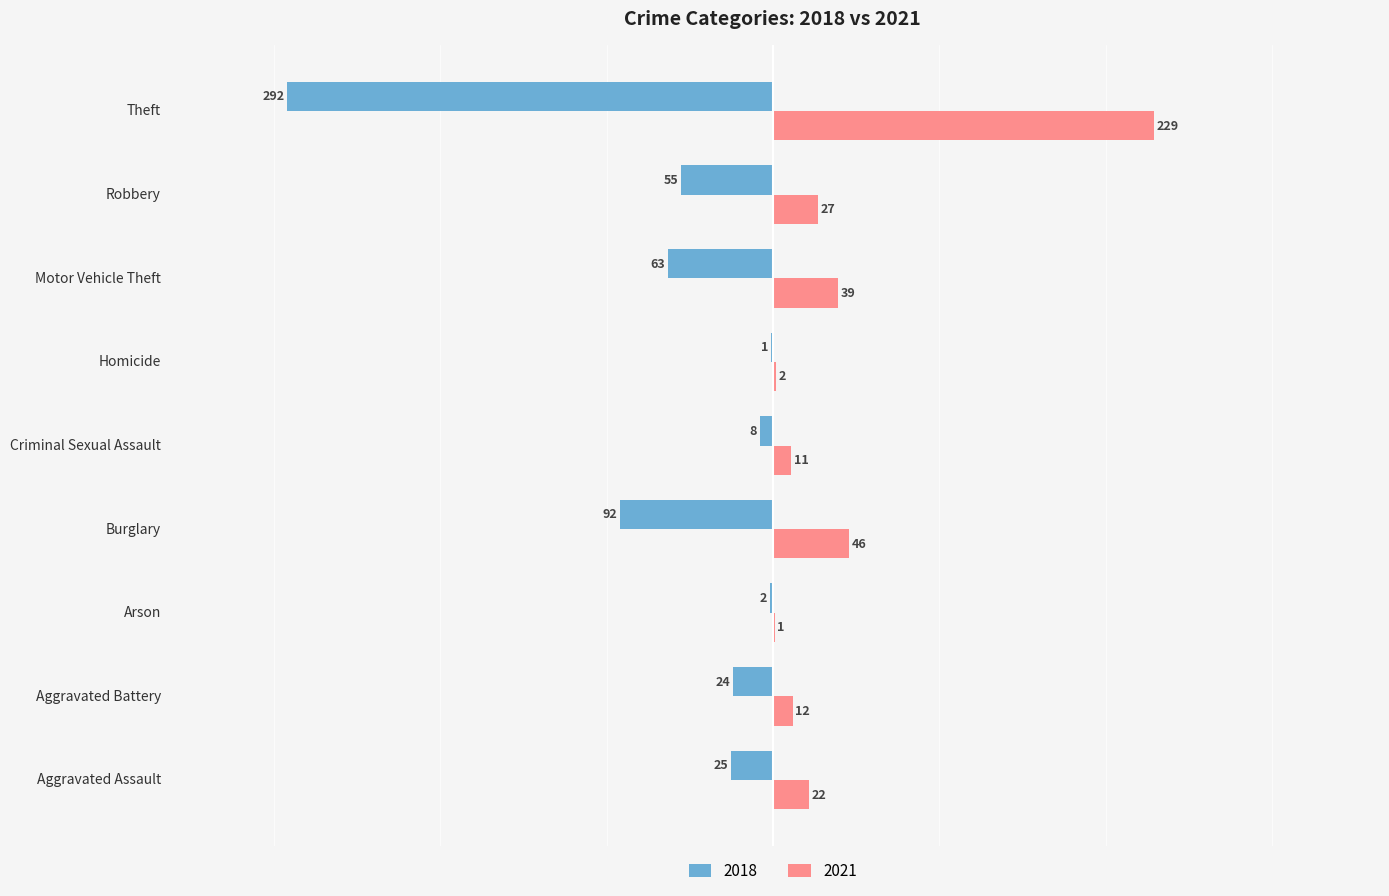

Which label corresponds to the largest value in the chart?

Theft